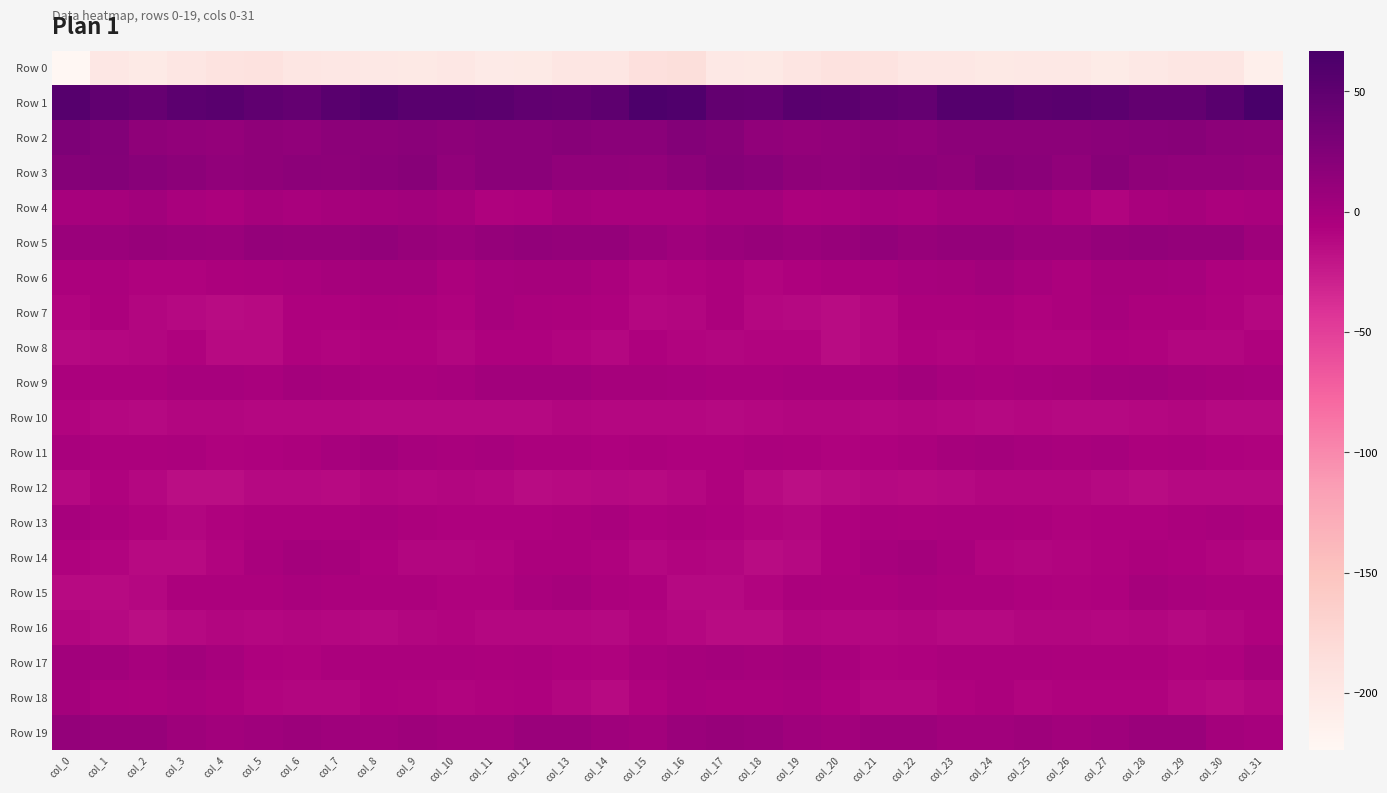

Rank the series by their maximum value, from highest to lowest.

Row 1, Row 2, Row 3, Row 5, Row 19, Row 9, Row 17, Row 4, Row 11, Row 6, Row 14, Row 18, Row 15, Row 7, Row 13, Row 8, Row 16, Row 12, Row 10, Row 0